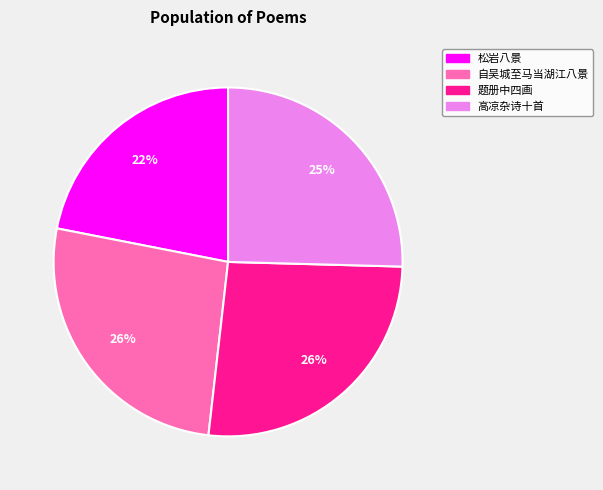

Does any single category account for the majority?

No